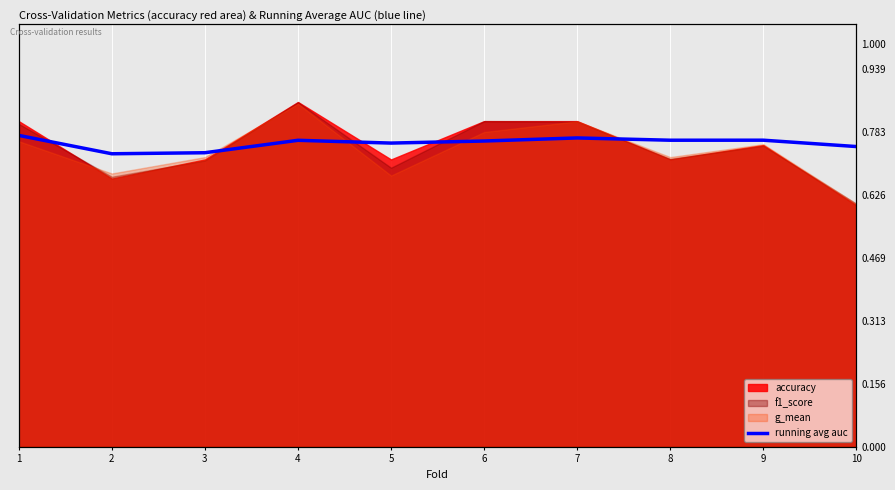

Reading left to right, extract all data points from this chart.

0.8	0.7	0.7	0.8	0.8	0.8	0.8	0.8	0.8	0.7